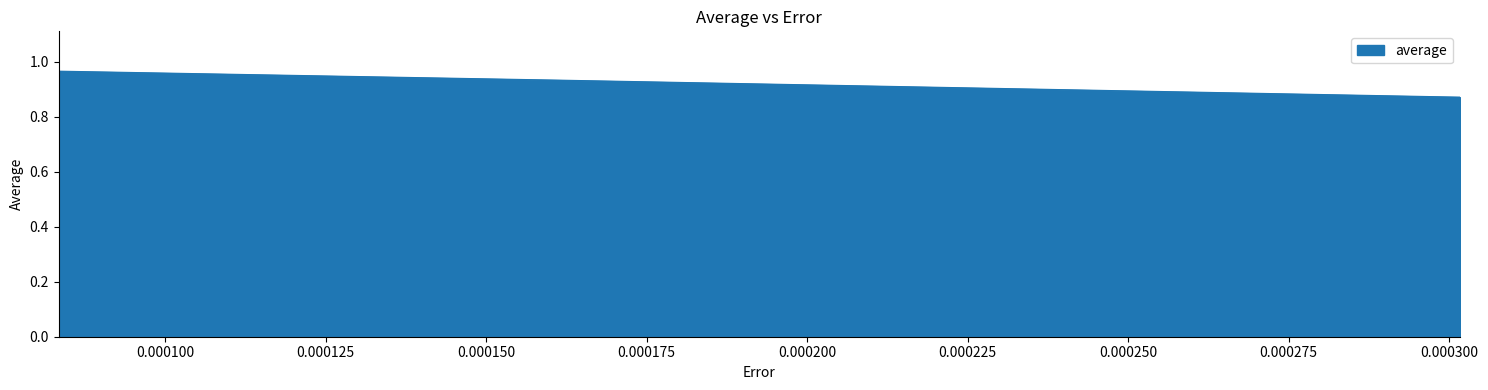

What is the sum of all values?

2.8